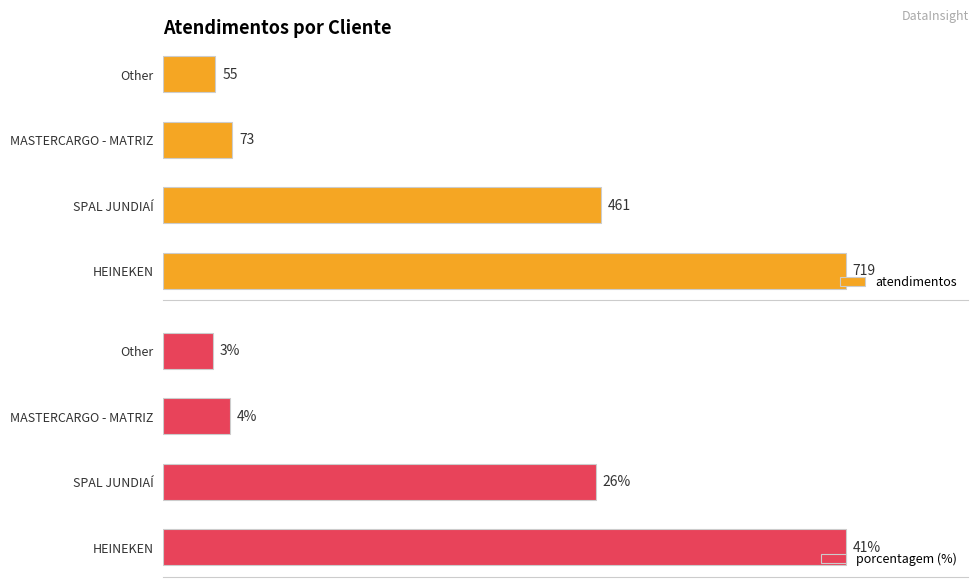

Rank the categories by atendimentos value from highest to lowest.

HEINEKEN, SPAL JUNDIAÍ, MASTERCARGO - MATRIZ, Other